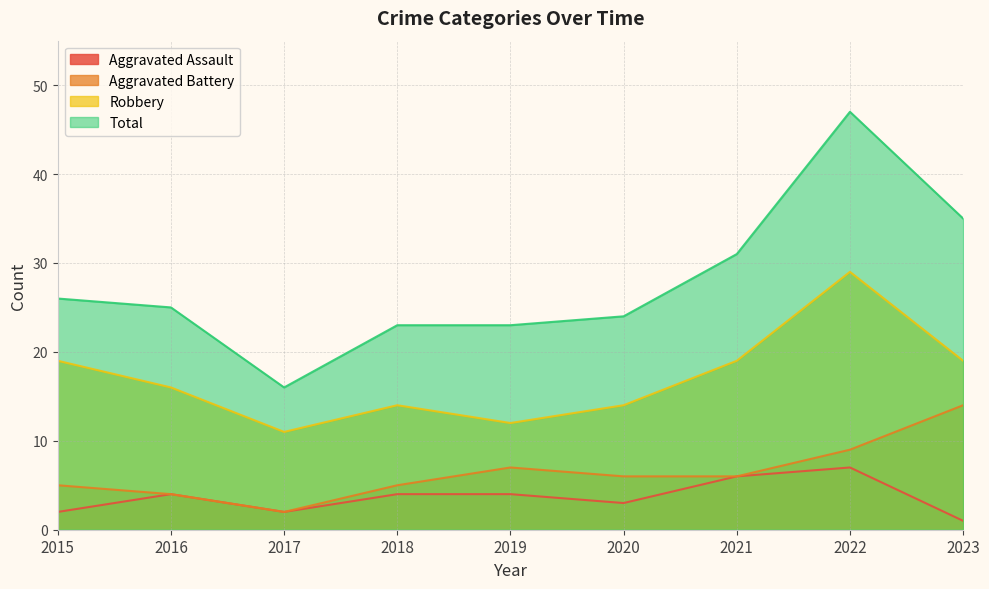

Reading left to right, extract all data points from this chart.

Aggravated Assault: 2	4	2	4	4	3	6	7	1
Aggravated Battery: 5	4	2	5	7	6	6	9	14
Robbery: 19	16	11	14	12	14	19	29	19
Total: 26	25	16	23	23	24	31	47	35